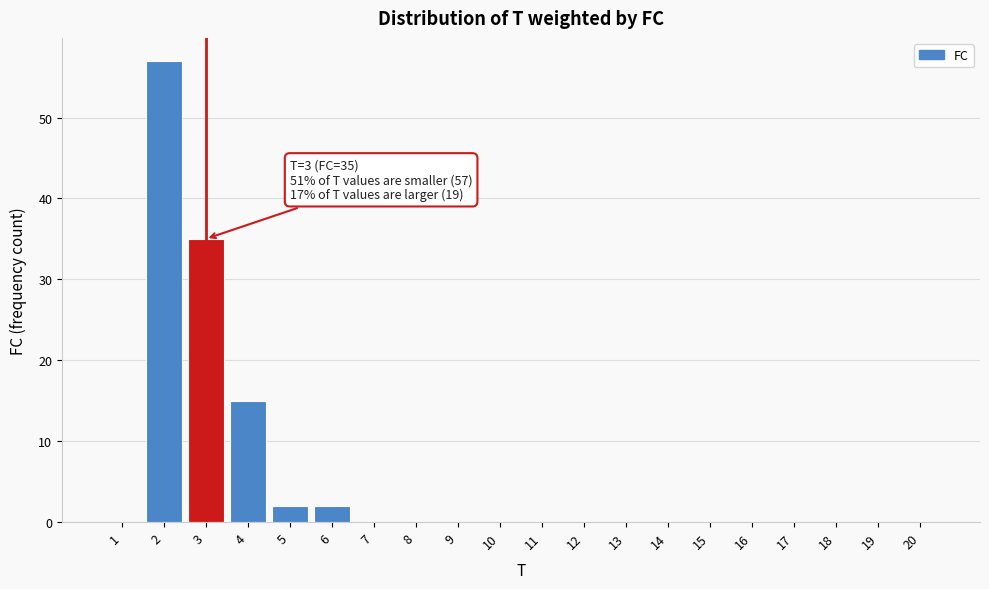

Reading left to right, what are all the values shown in this chart?

1=0	2=57	3=35	4=15	5=2	6=2	7=0	8=0	9=0	10=0	11=0	12=0	13=0	14=0	15=0	16=0	17=0	18=0	19=0	20=0